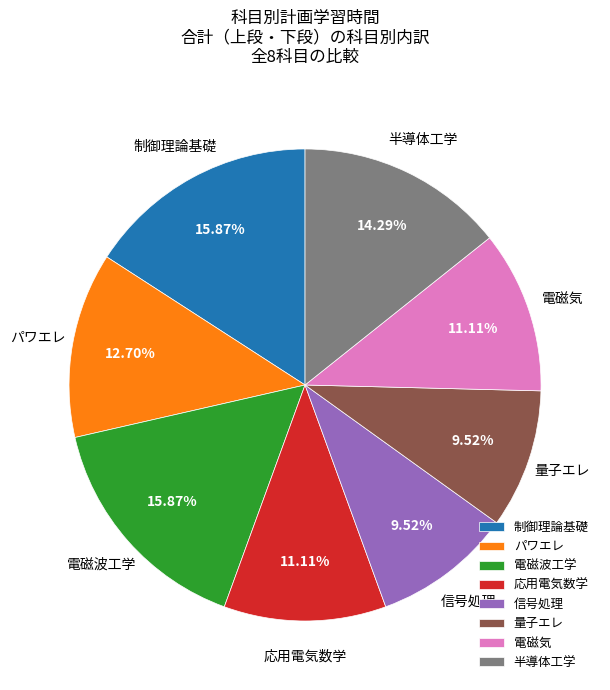

What percentage is the 応用電気数学 slice, to the nearest percent?

11%